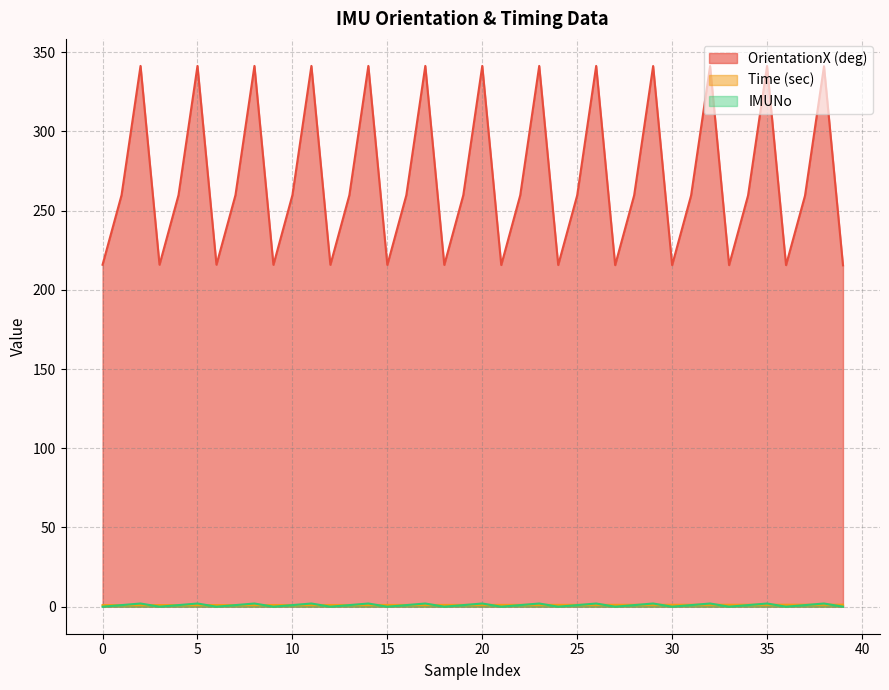

How many data points in OrientationX (deg) are above 259?

26